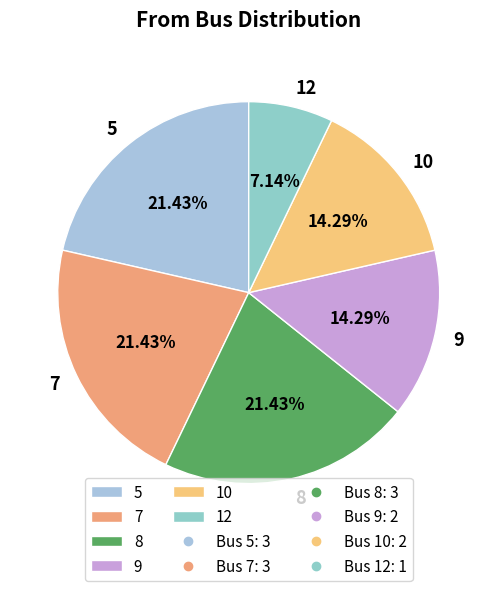

Is there any slice that represents more than half of the pie?

No